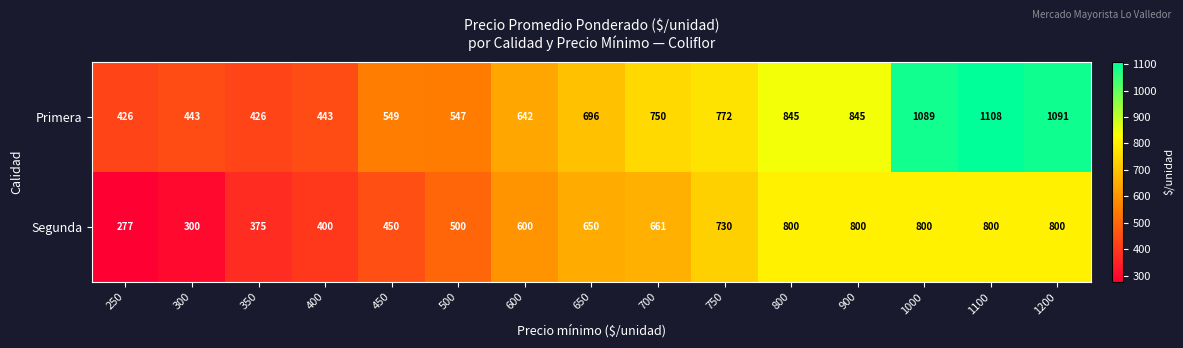

Reading left to right, transcribe all the data shown in this chart.

Primera: 250=426	300=443	350=426	400=443	450=549	500=547	600=642	650=696	700=750	750=772	800=845	900=845	1000=1089	1100=1108	1200=1091
Segunda: 250=277	300=300	350=375	400=400	450=450	500=500	600=600	650=650	700=661	750=730	800=800	900=800	1000=800	1100=800	1200=800